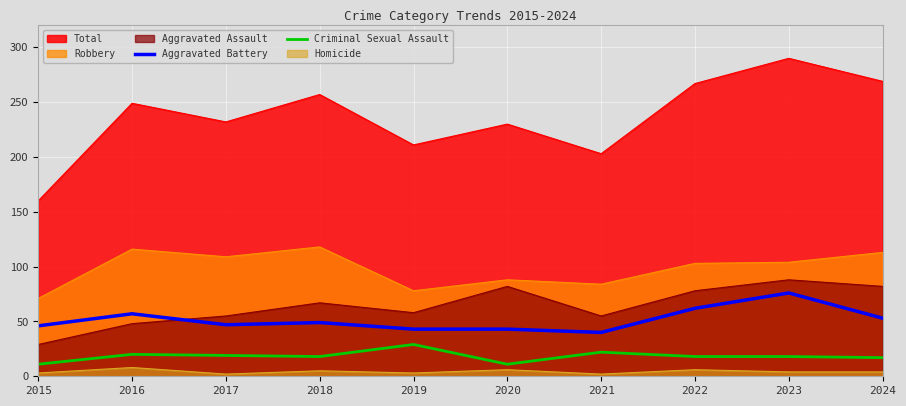

The Criminal Sexual Assault series shows 19 at 2020. True or false?

False